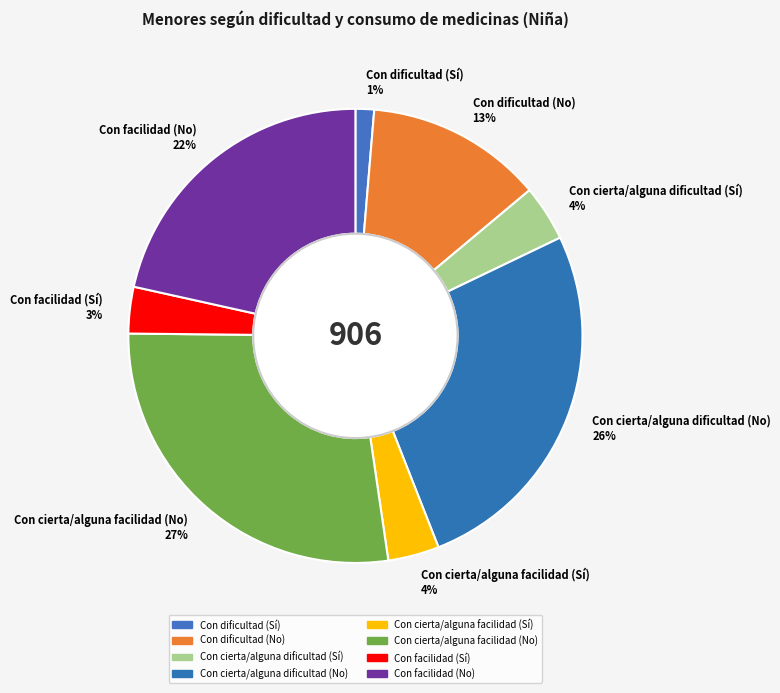

Is there a majority slice in this chart?

No